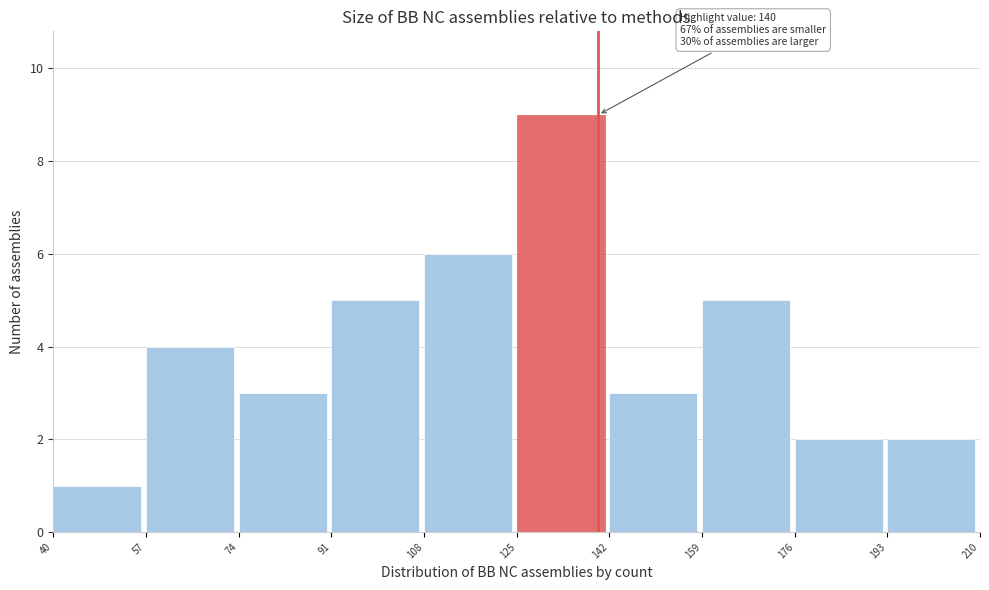

Which range on the x-axis has the tallest bar?

125 to 142